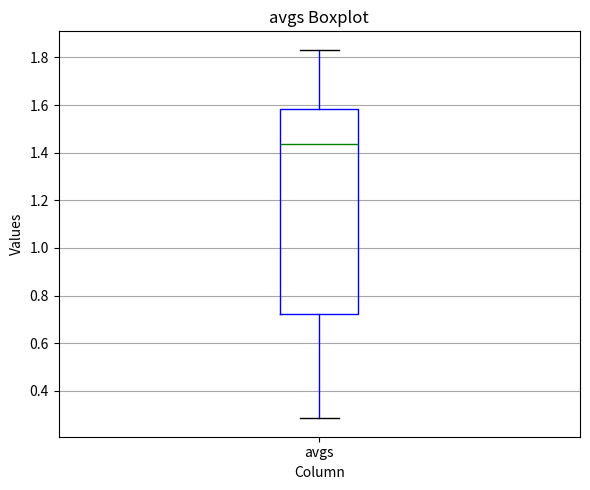

Where does the median line of the box for avgs sit on the y-axis? The values are not printed on the chart, so give them approximately, as read against the axis.

1.44